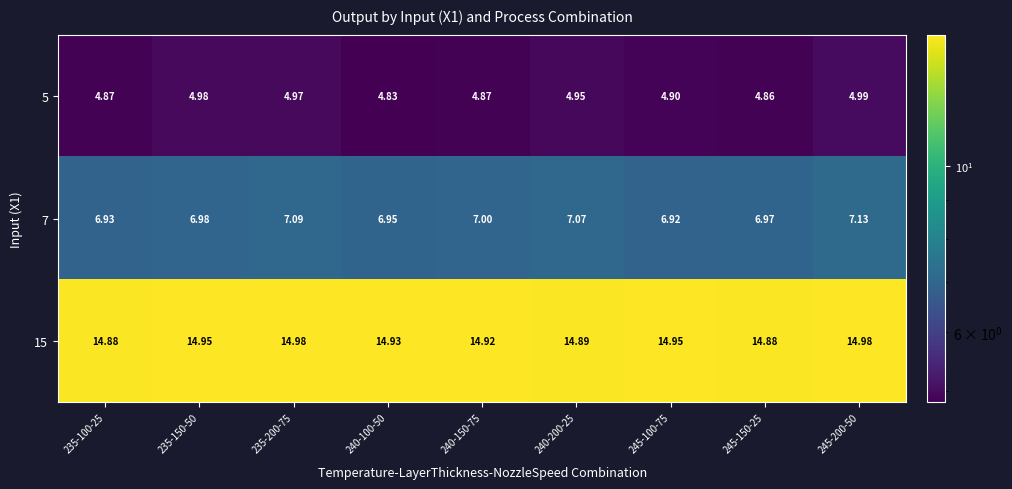

How many distinct data groups are displayed?

3